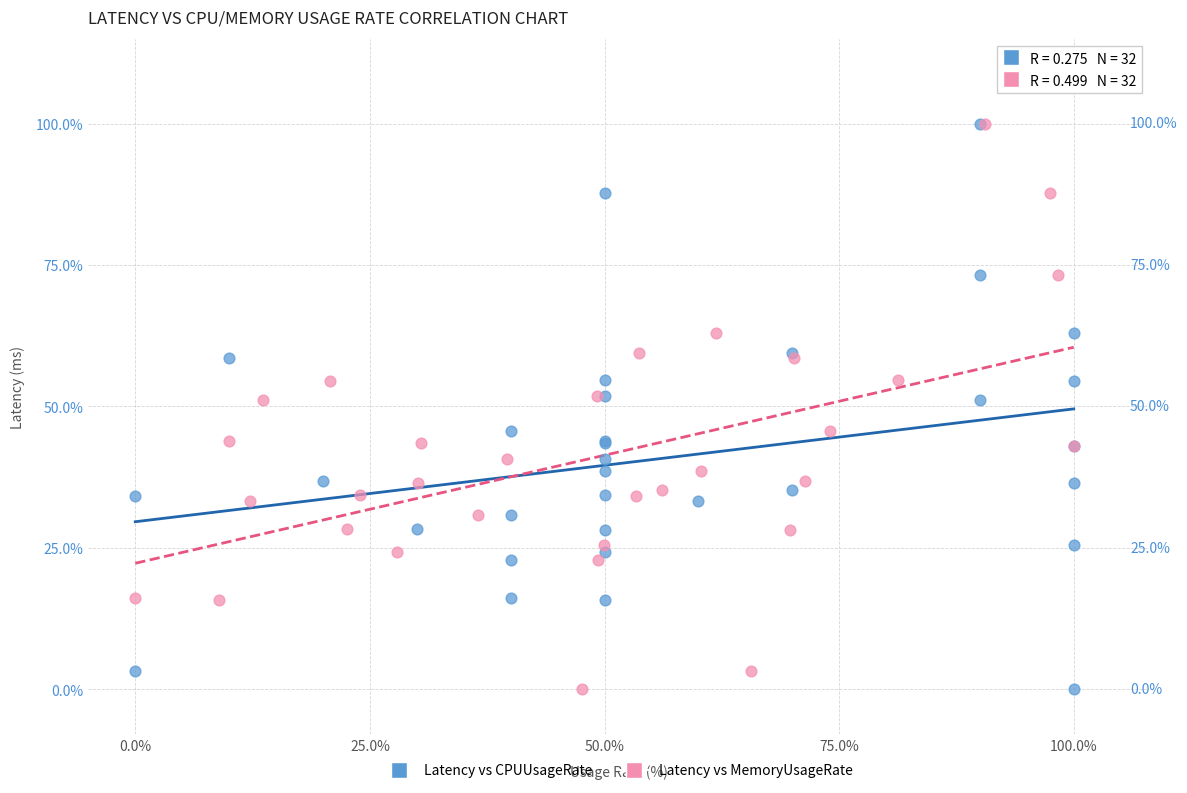

What are all the series names shown in the legend?

Latency vs CPUUsageRate, Latency vs MemoryUsageRate